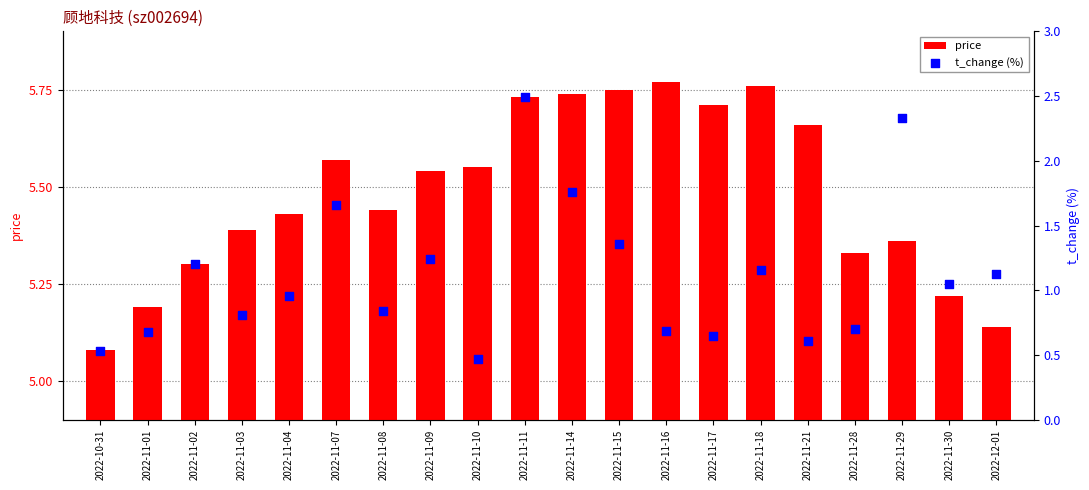

At how many categories does at least one series exceed 0?

20